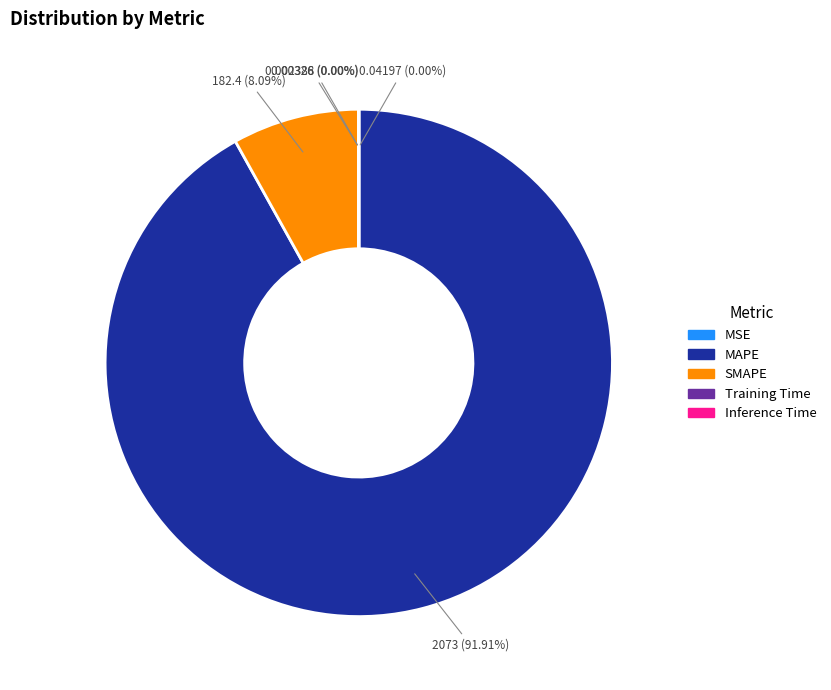

Which slice represents more than half of the pie?

MAPE